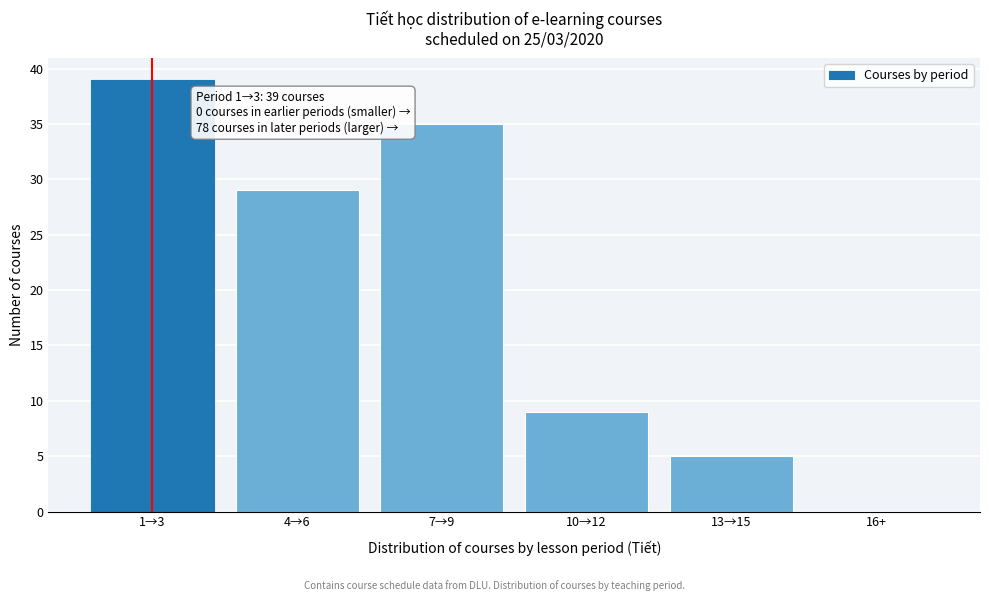

Reading left to right, extract all data points from this chart.

1→3=39	4→6=29	7→9=35	10→12=9	13→15=5	16+=0